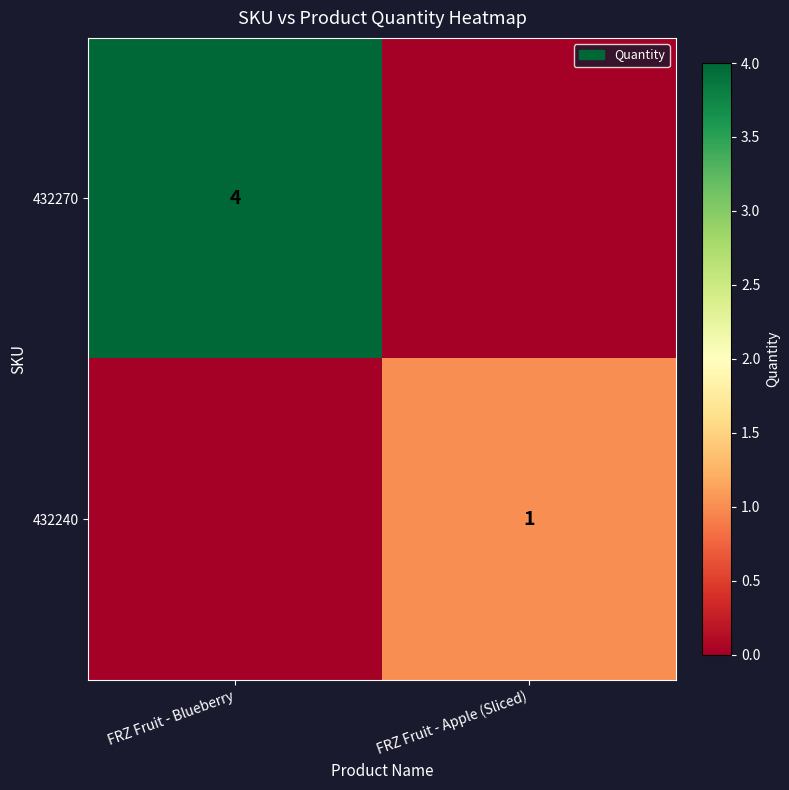

The value of 432240 at FRZ Fruit - Apple (Sliced) is 2. True or false?

False